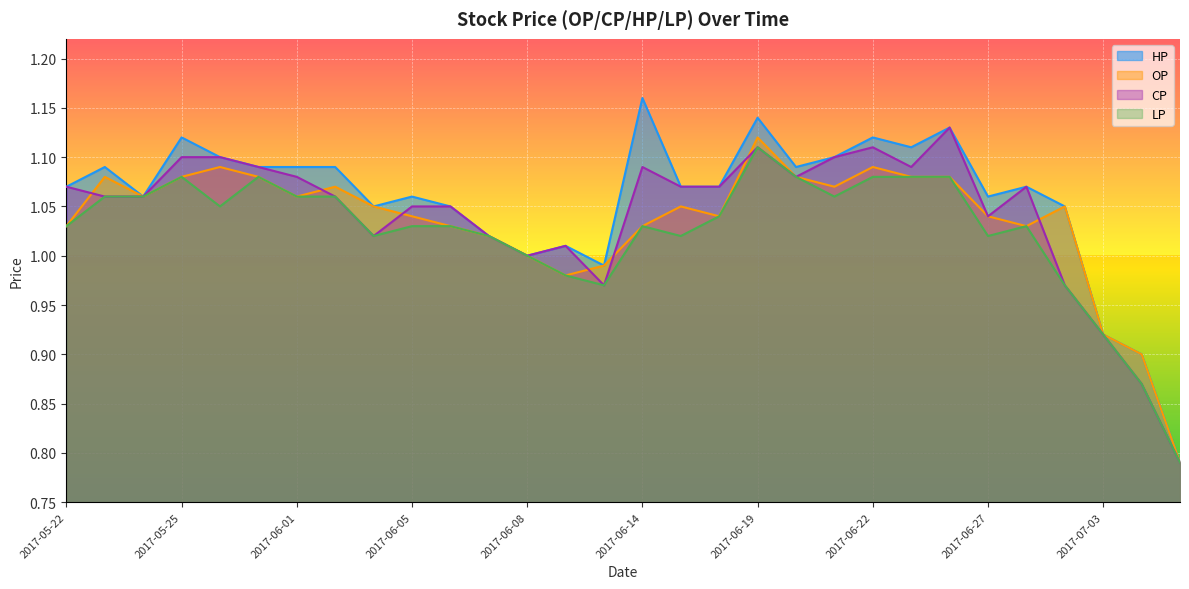

Which series changed the most between 2017-05-24 and 2017-06-07?

OP